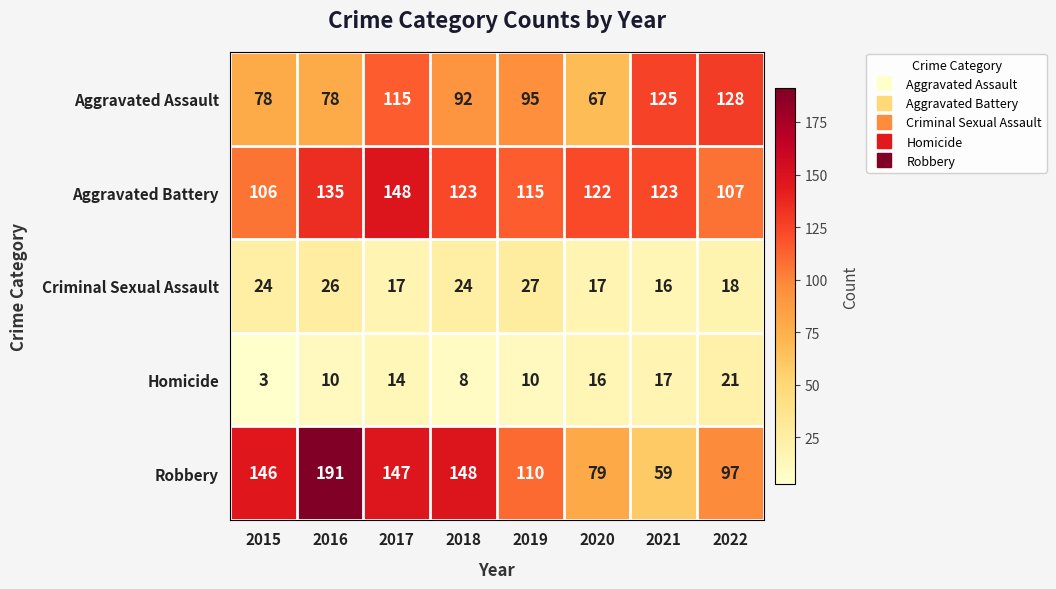

The value of Robbery at 2018 is 221. True or false?

False